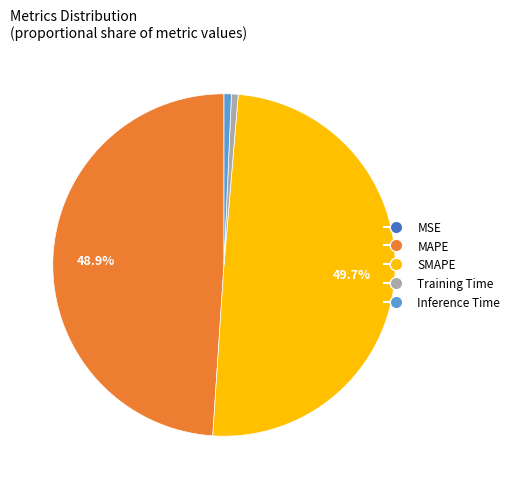

What is the largest slice in the pie chart?

SMAPE